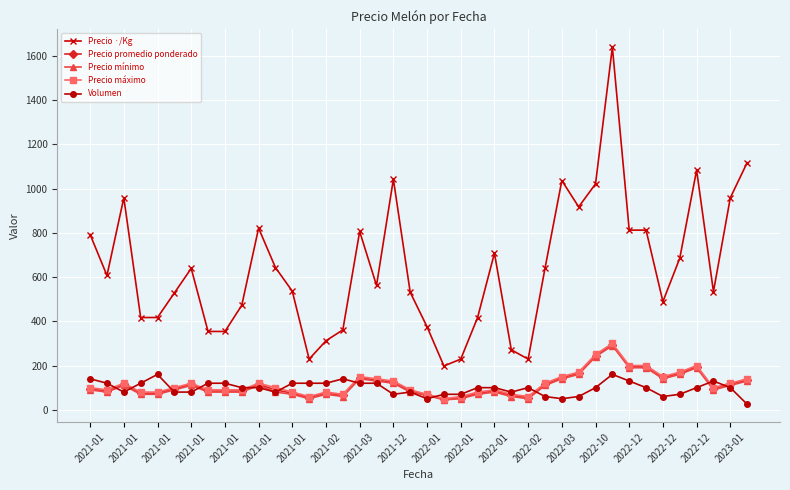

What is the highest value of the Precio máximo series?

300.0